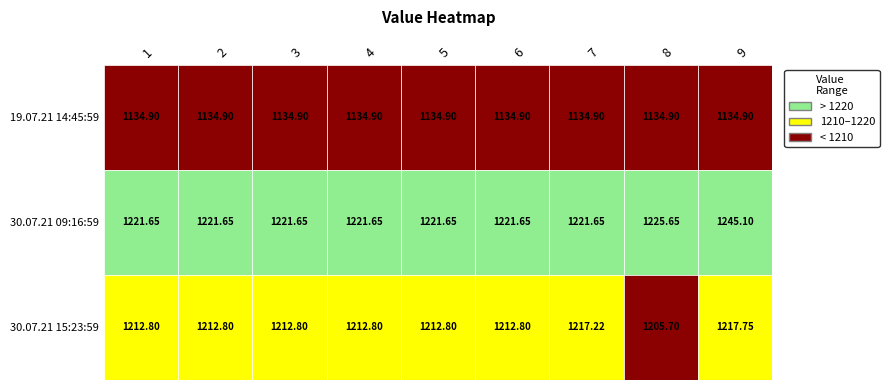

Reading left to right, list all the values displayed in this chart.

19.07.21 14:45:59: 1134.9	1134.9	1134.9	1134.9	1134.9	1134.9	1134.9	1134.9	1134.9
30.07.21 09:16:59: 1221.7	1221.7	1221.7	1221.7	1221.7	1221.7	1221.7	1225.7	1245.1
30.07.21 15:23:59: 1212.8	1212.8	1212.8	1212.8	1212.8	1212.8	1217.2	1205.7	1217.8